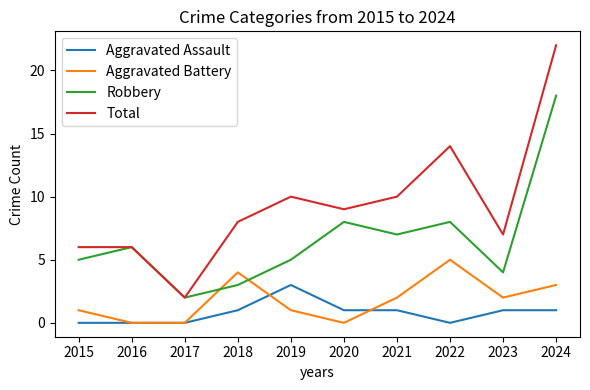

How many interior local valleys does the Total series have?

3